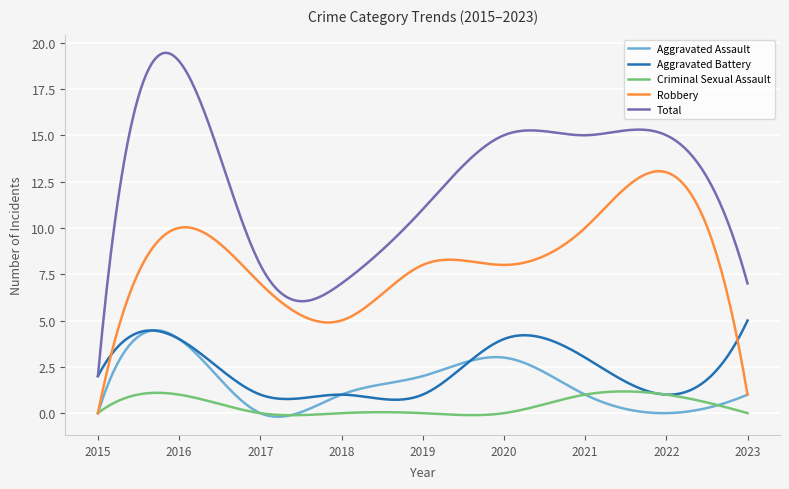

What is the difference between the maximum and minimum values in the Aggravated Assault series?

4.7